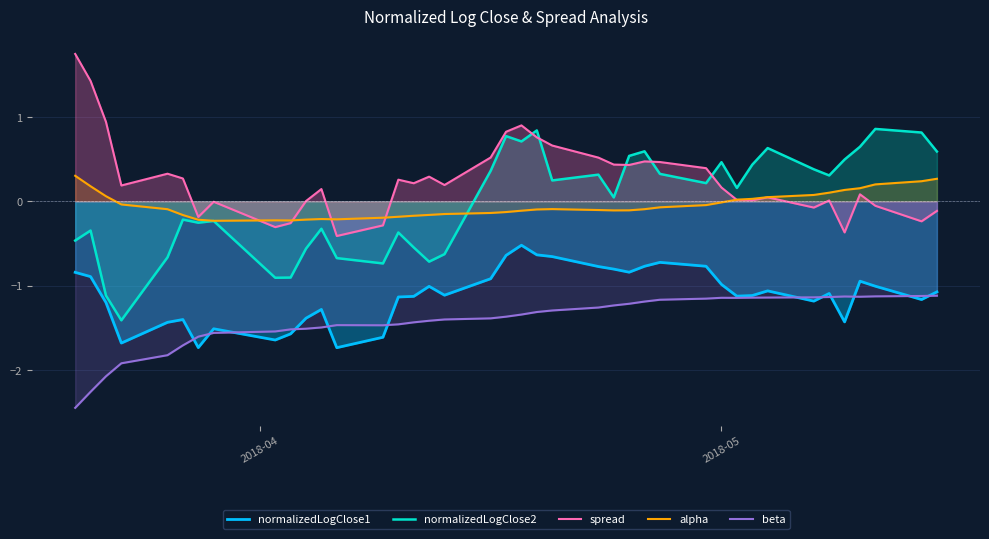

What is the difference between the maximum and minimum values in the normalizedLogClose1 series?

1.2